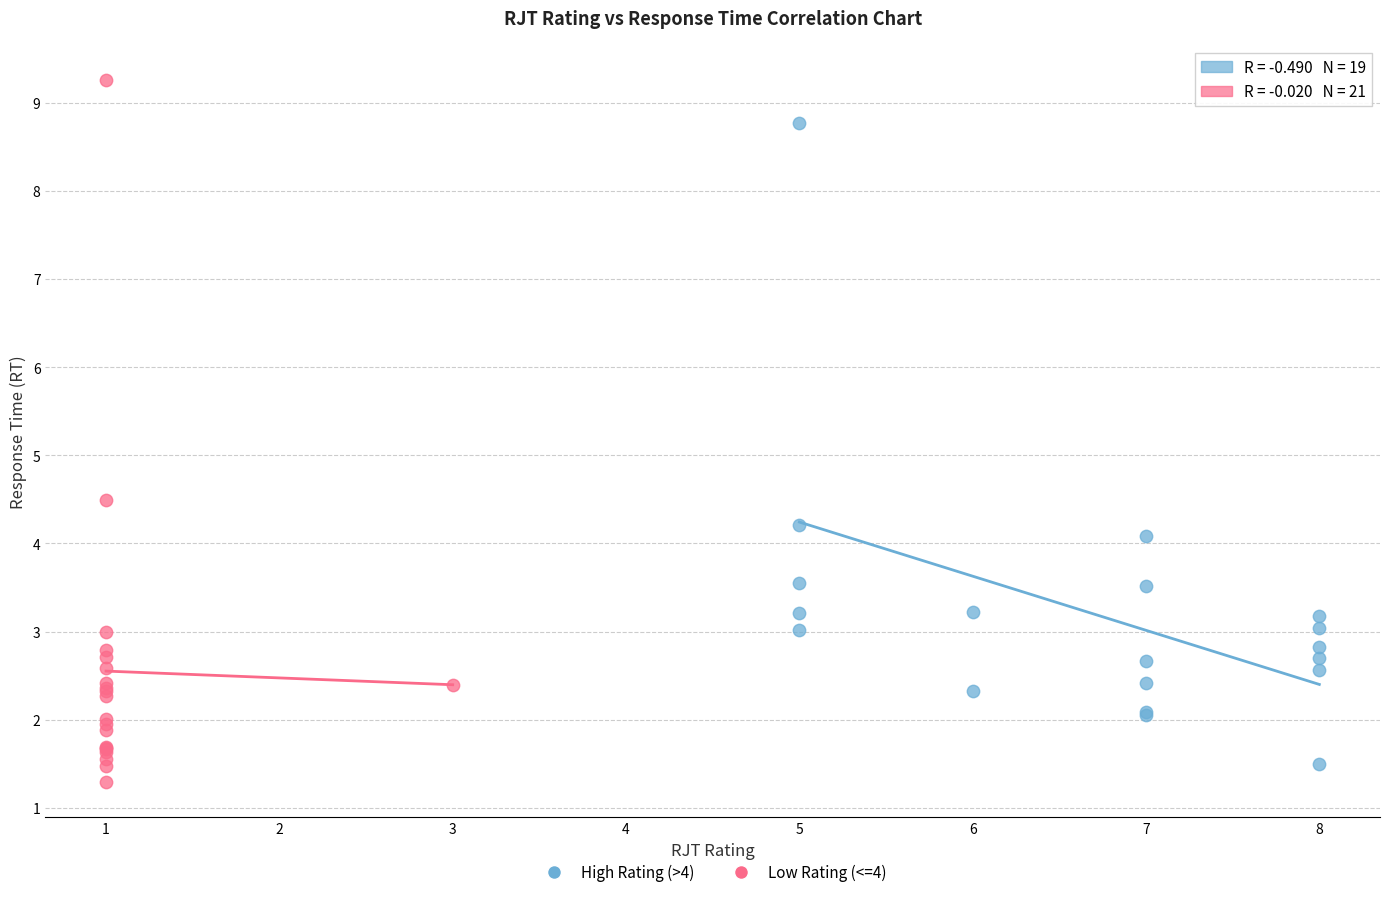

Which series has the largest Y range (max minus min)?

Low Rating (<=4)